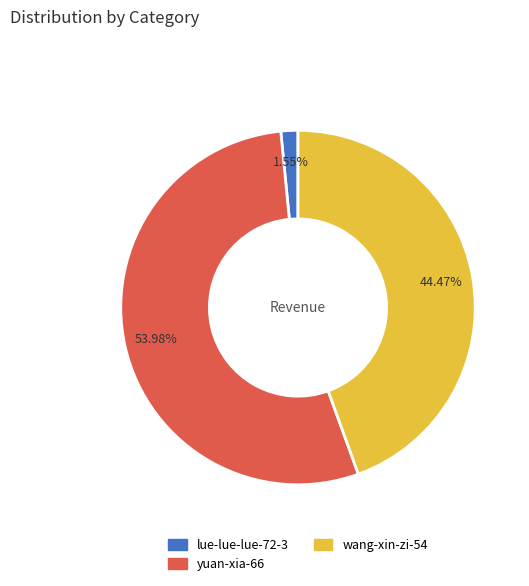

Which slice is the largest?

yuan-xia-66